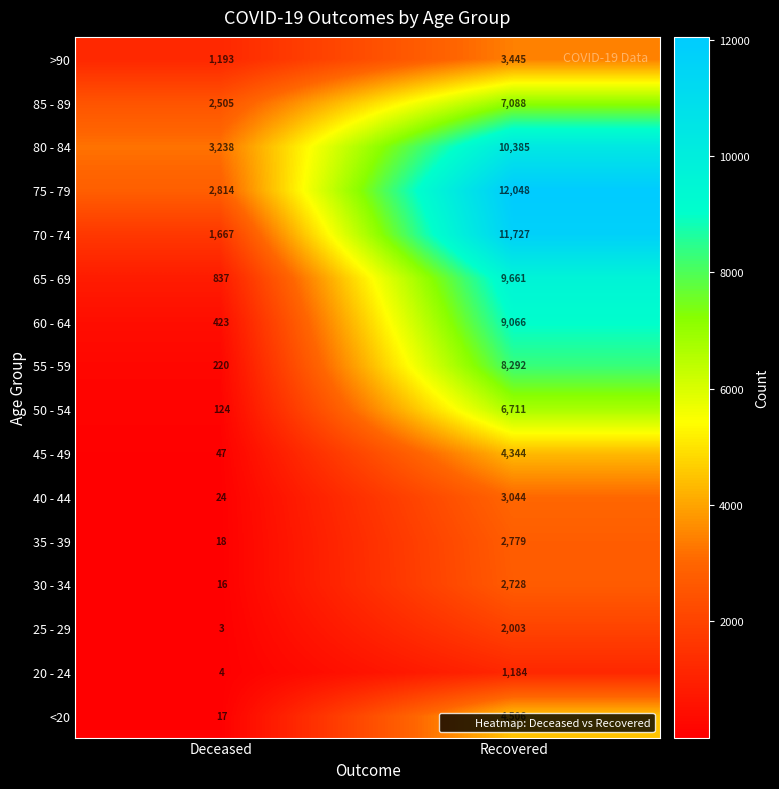

Rank the series at Recovered from lowest to highest value.

20 - 24, 25 - 29, 30 - 34, 35 - 39, 40 - 44, >90, 45 - 49, <20, 50 - 54, 85 - 89, 55 - 59, 60 - 64, 65 - 69, 80 - 84, 70 - 74, 75 - 79